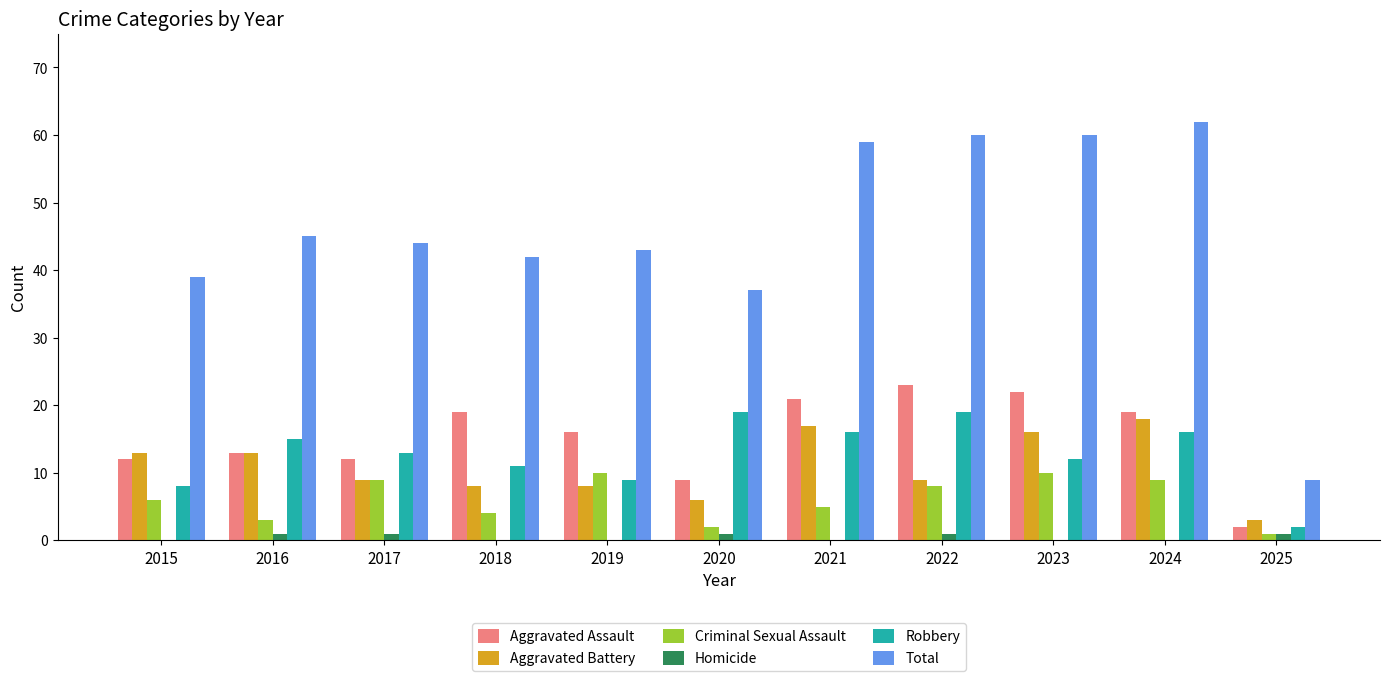

What is the approximate value of Criminal Sexual Assault at 2023?

10